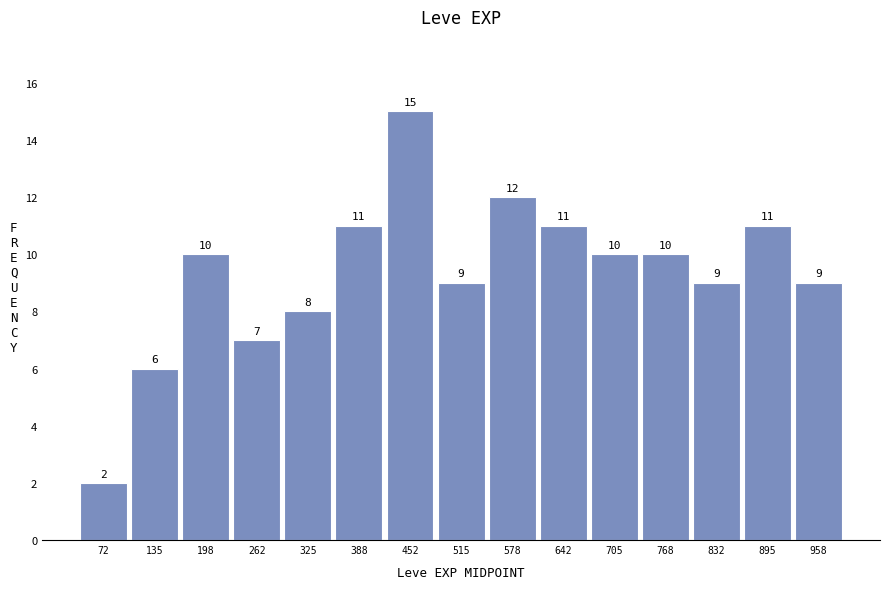

Reading left to right, transcribe this chart: for each bar, give the range it covers on the x-axis and its height. The bar edges are not printed on the chart, so give them approximately, as read against the axis.

40 to 100: 2
100 to 170: 6
170 to 230: 10
230 to 290: 7
290 to 360: 8
360 to 420: 11
420 to 480: 15
480 to 550: 9
550 to 610: 12
610 to 670: 11
670 to 740: 10
740 to 800: 10
800 to 860: 9
860 to 930: 11
930 to 990: 9